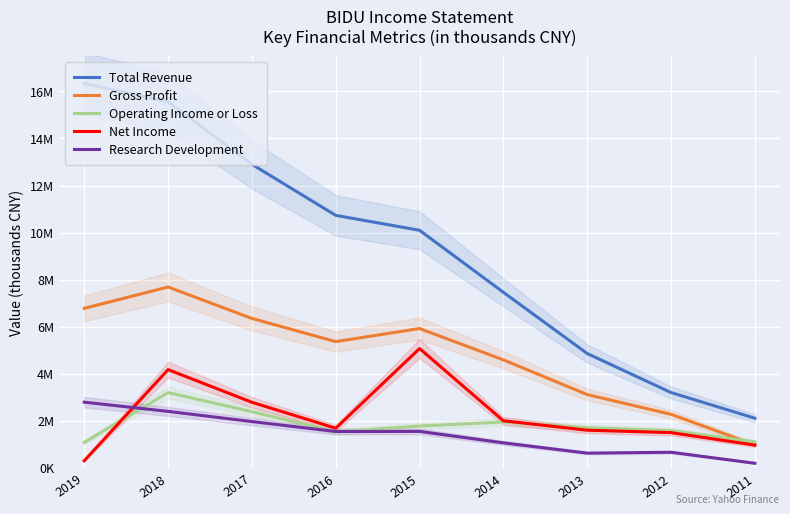

True or false: Total Revenue and Gross Profit cross at least once.

False